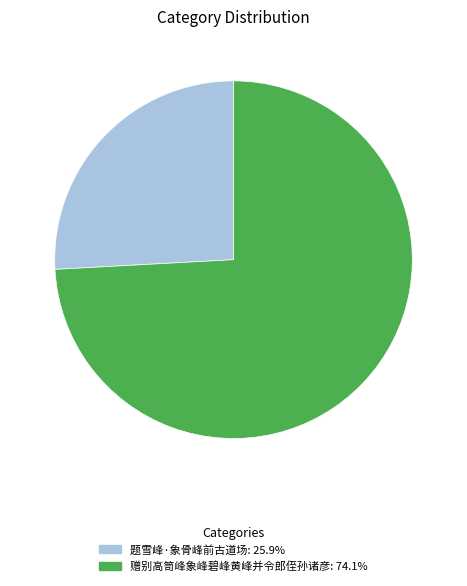

What is the largest slice in the pie chart?

赠别高笥峰象峰碧峰黄峰并令郎侄孙诸彦